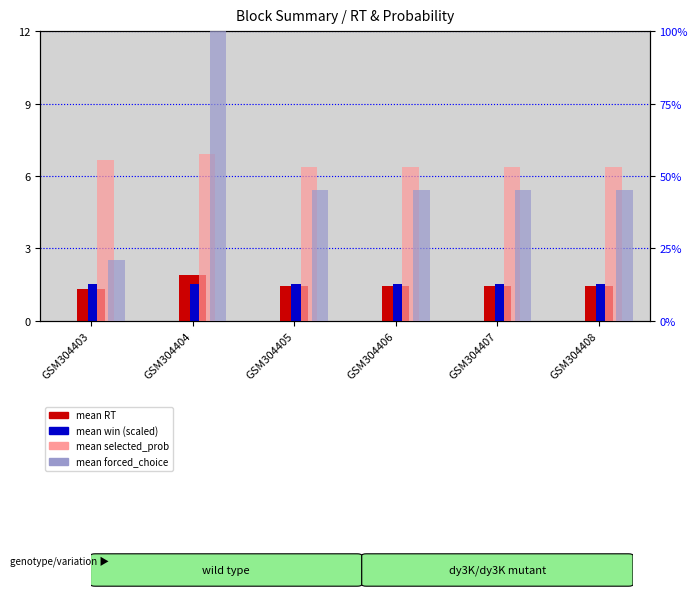

Which series has the widest spread of values?

mean forced_choice